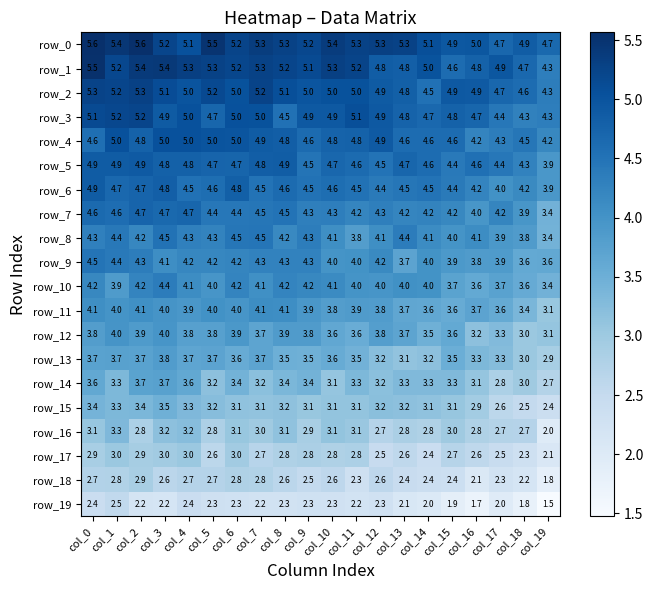

Is the value of row_8 at col_9 greater than the value of row_10 at col_17?

Yes